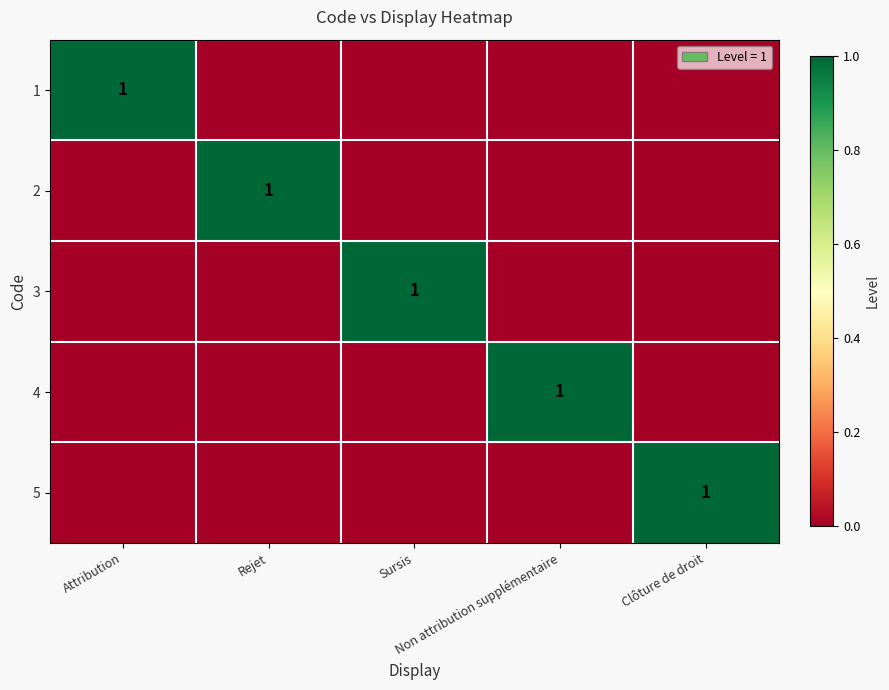

Rank the series by their maximum value, from lowest to highest.

1, 2, 3, 4, 5